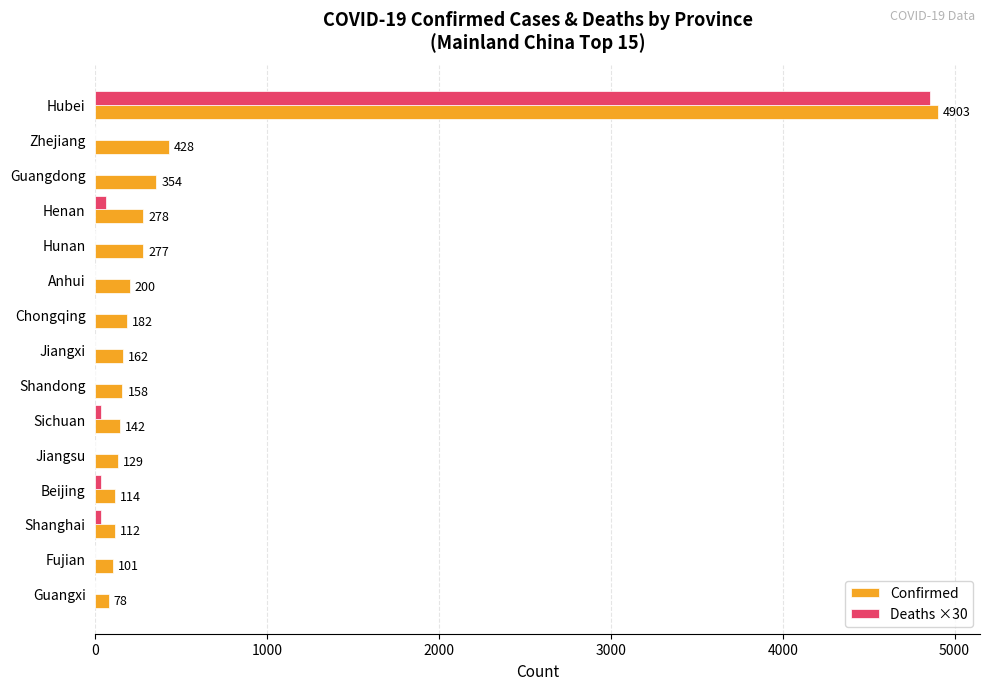

At which category is the sum across all series the highest?

Hubei